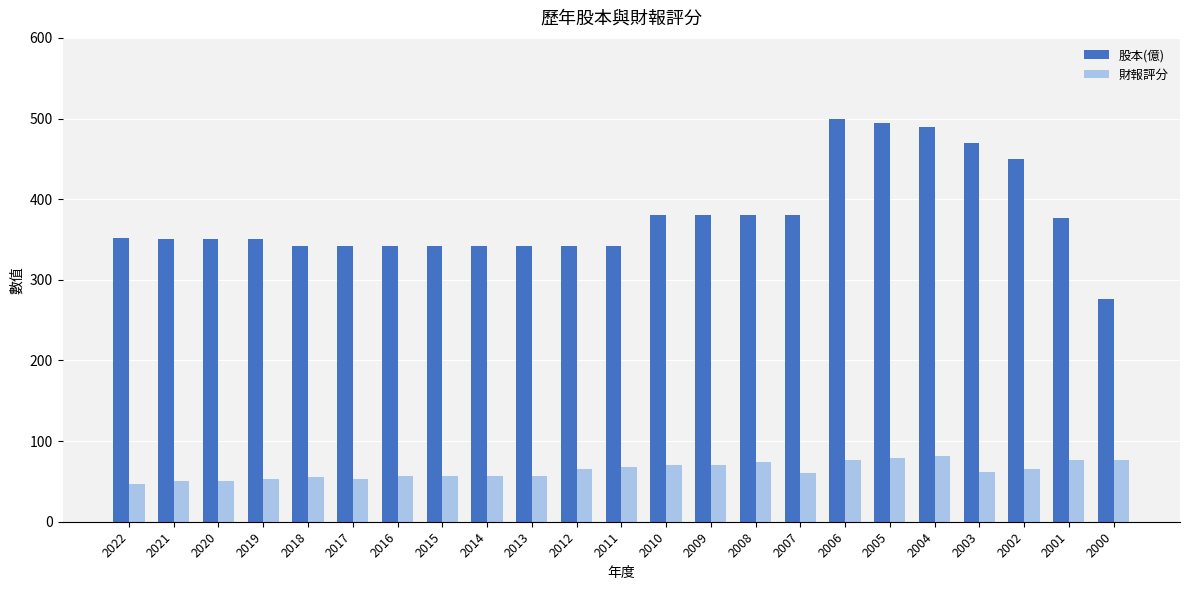

Which series has the widest spread of values?

股本(億)